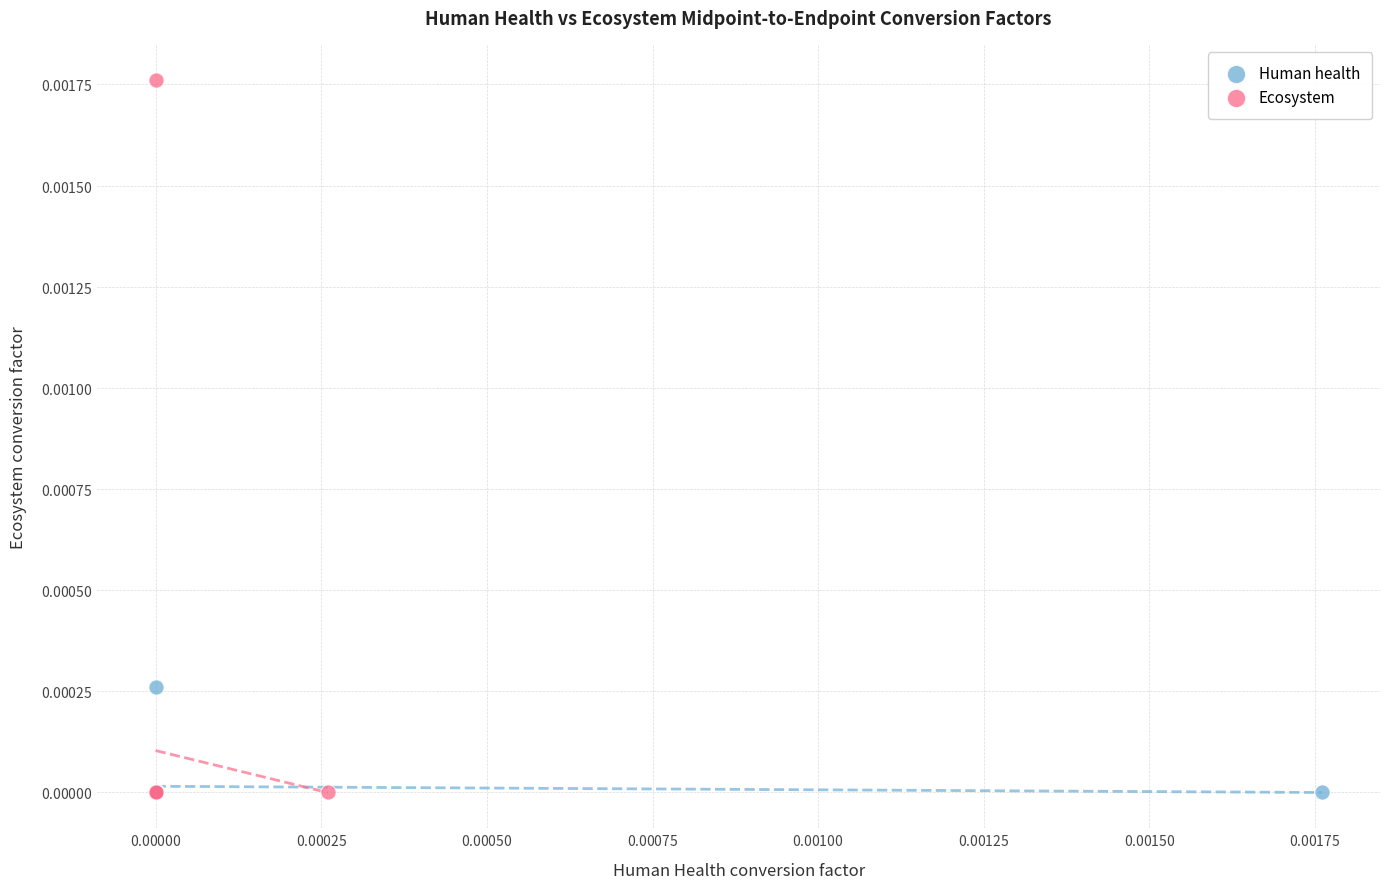

Which series contains the highest Y value?

Ecosystem